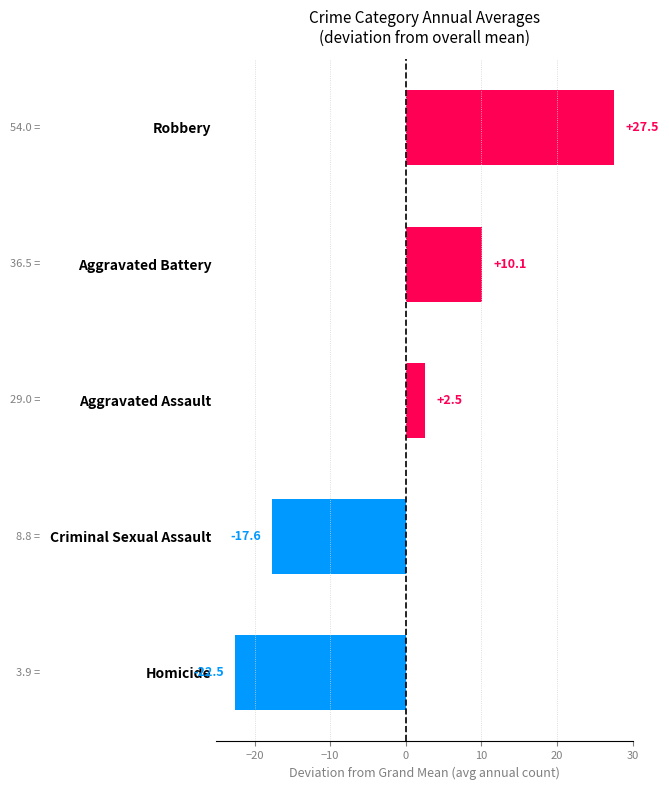

True or false: the data shows 49.1 at Robbery.

False